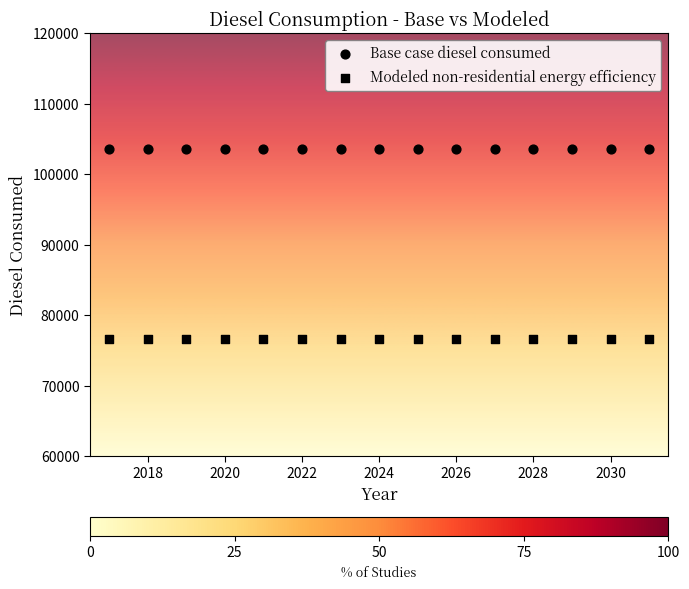

Count the number of points in this scatter plot.

30